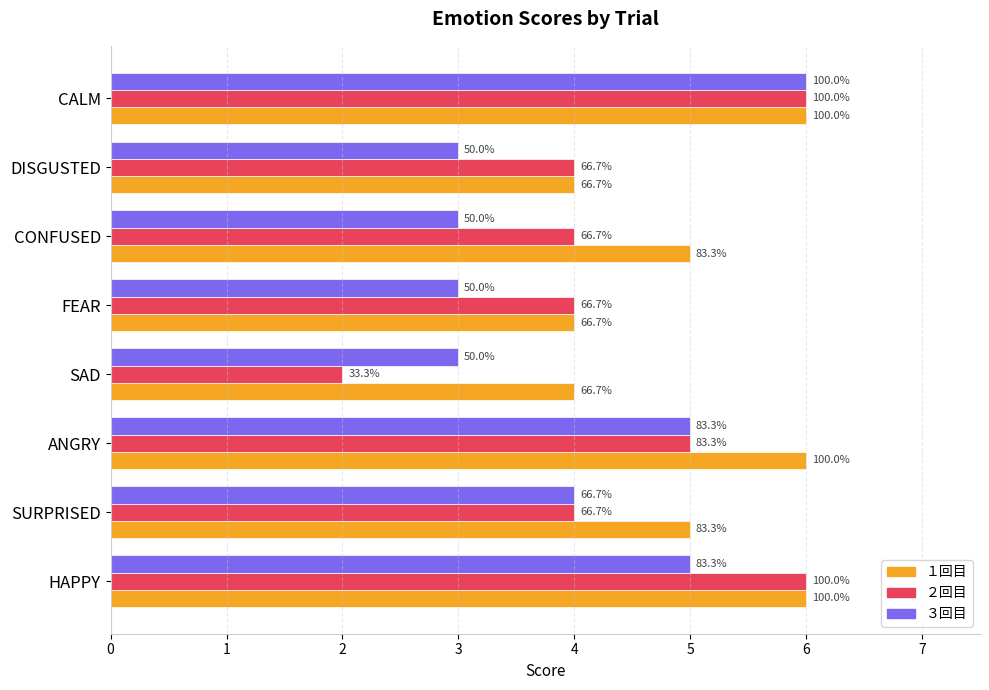

Does the chart contain any negative values?

No